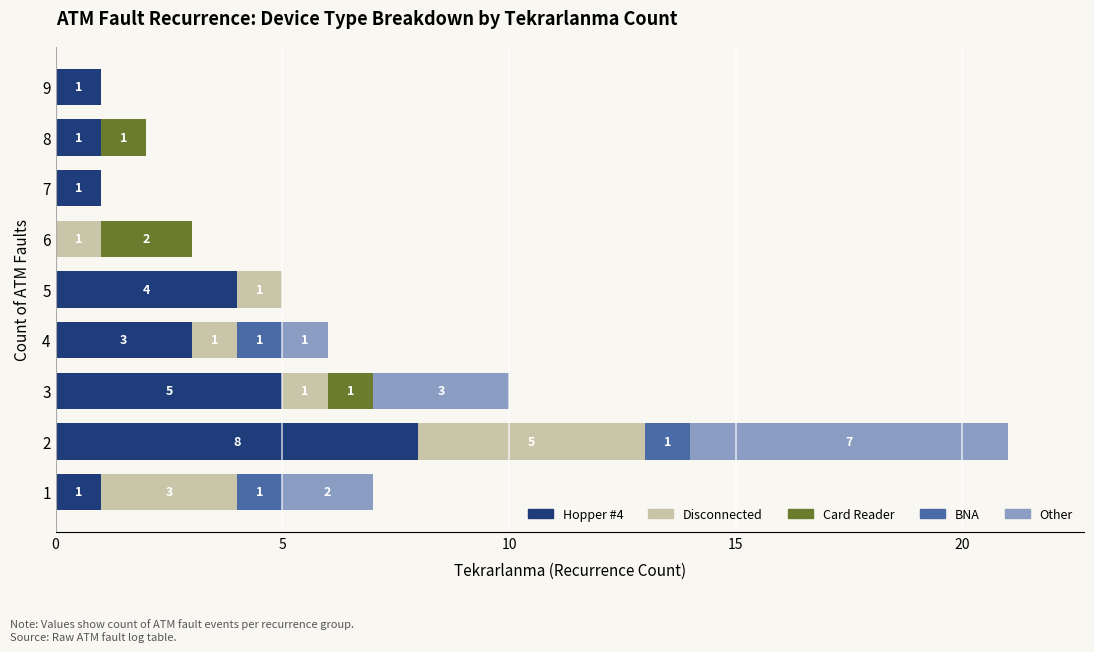

What is the highest value of the Hopper #4 series?

8